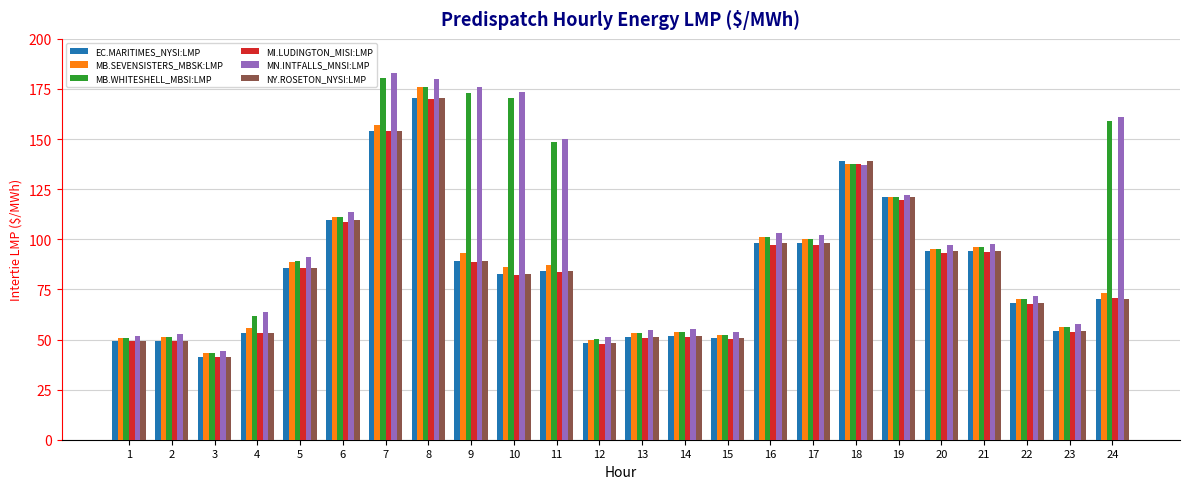

Which series has the widest spread of values?

MN.INTFALLS_MNSI:LMP